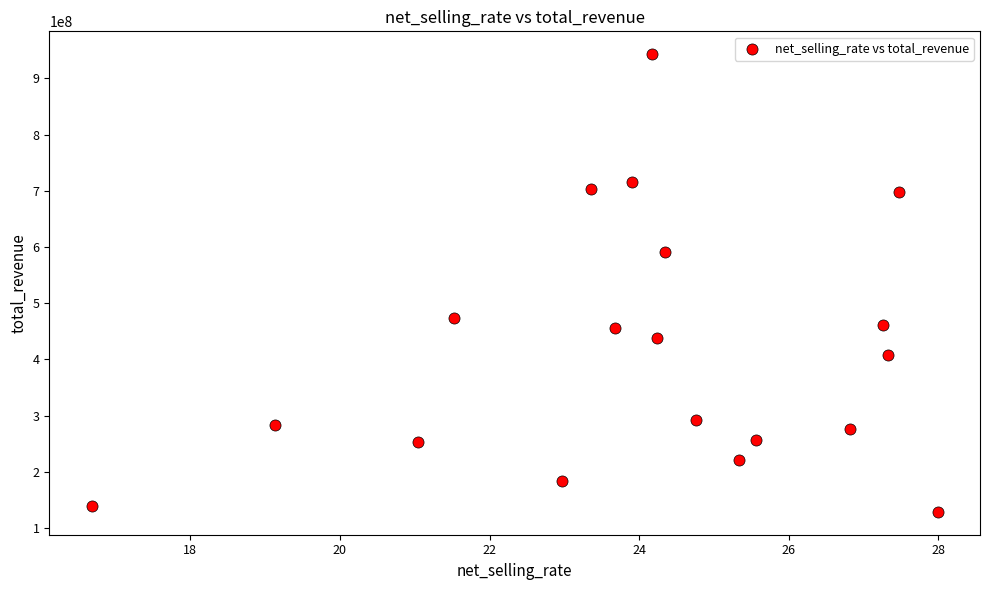

What is the range of X values (max minus min)?

11.3